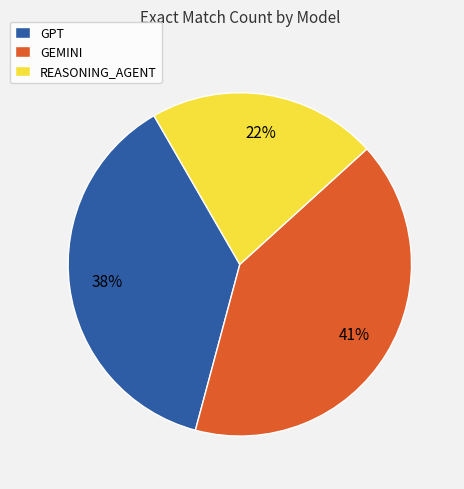

True or false: GEMINI accounts for 41% of the total.

True